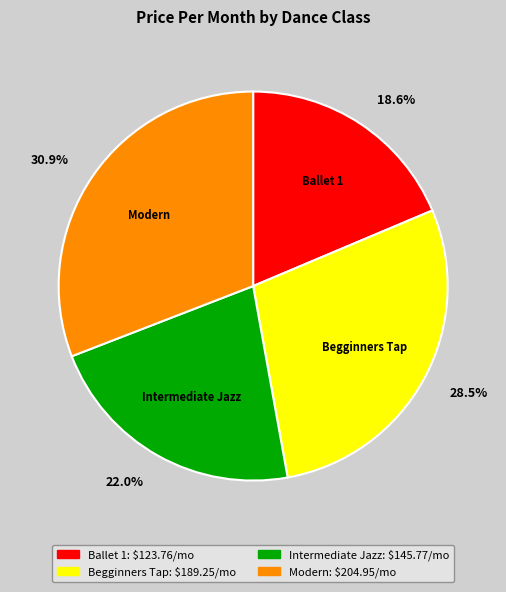

True or false: Modern accounts for 17% of the total.

False